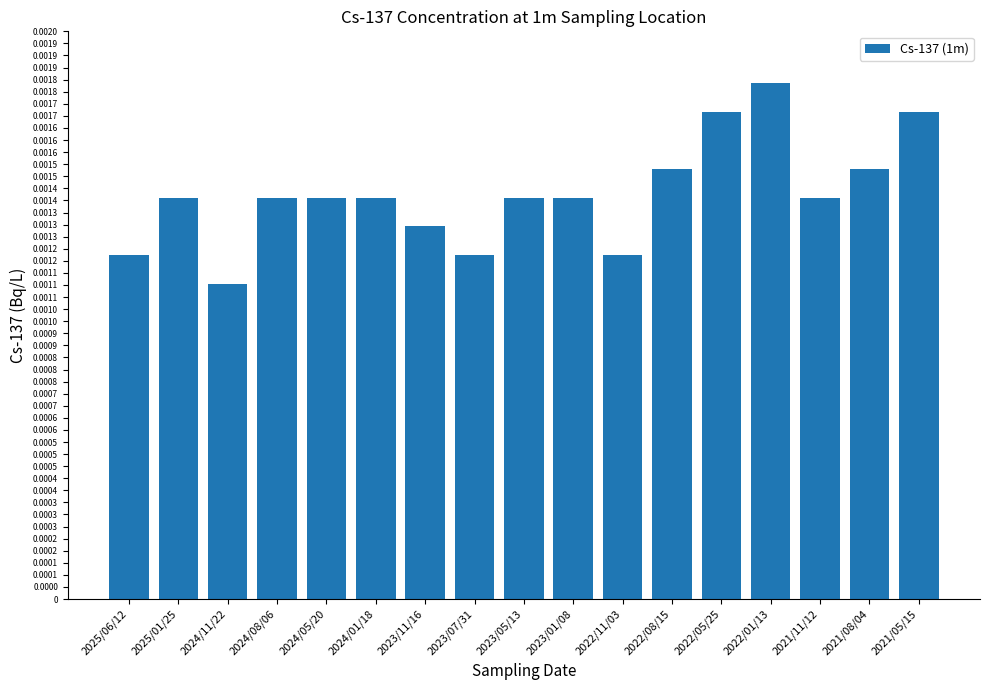

List the labels in order of value, smallest first.

2024/11/22, 2025/06/12, 2023/07/31, 2022/11/03, 2023/11/16, 2025/01/25, 2024/08/06, 2024/05/20, 2024/01/18, 2023/05/13, 2023/01/08, 2021/11/12, 2022/08/15, 2021/08/04, 2022/05/25, 2021/05/15, 2022/01/13